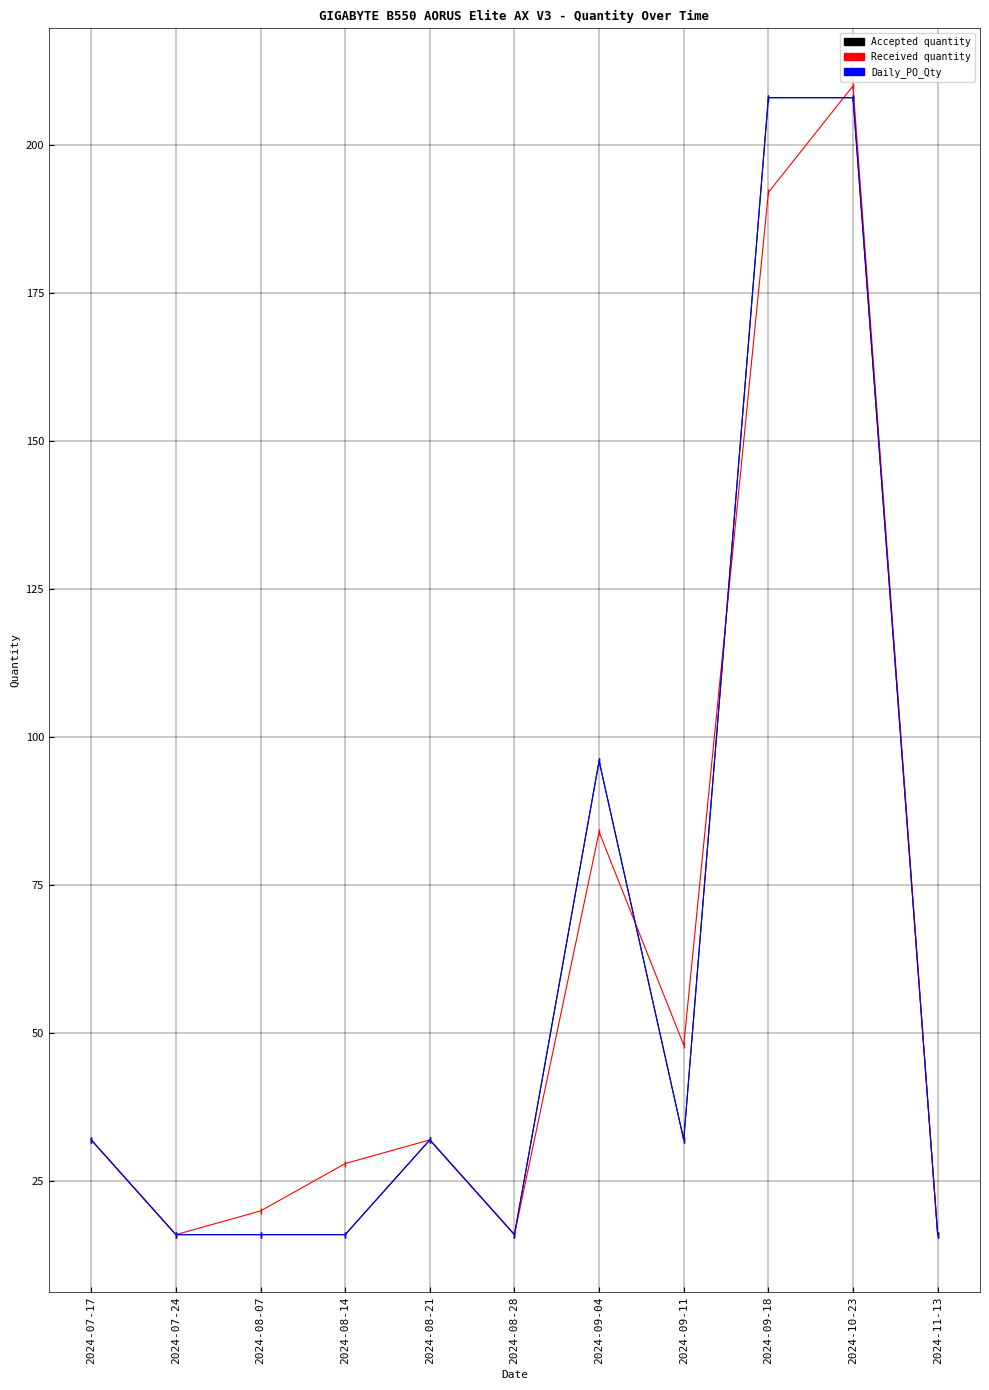

At which category does Daily_PO_Qty reach its first local valley?

2024-08-28